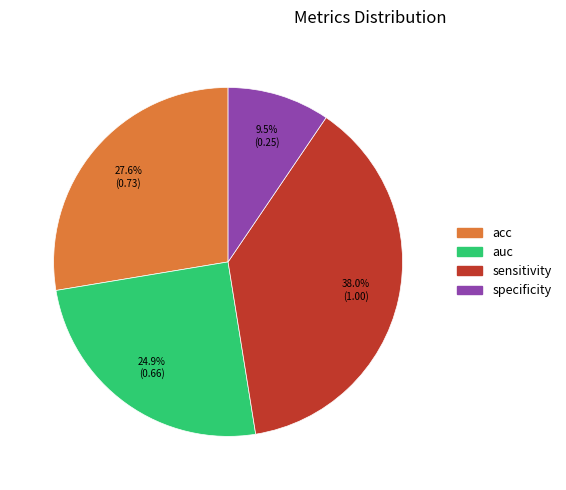

Count the number of slices in the pie.

4